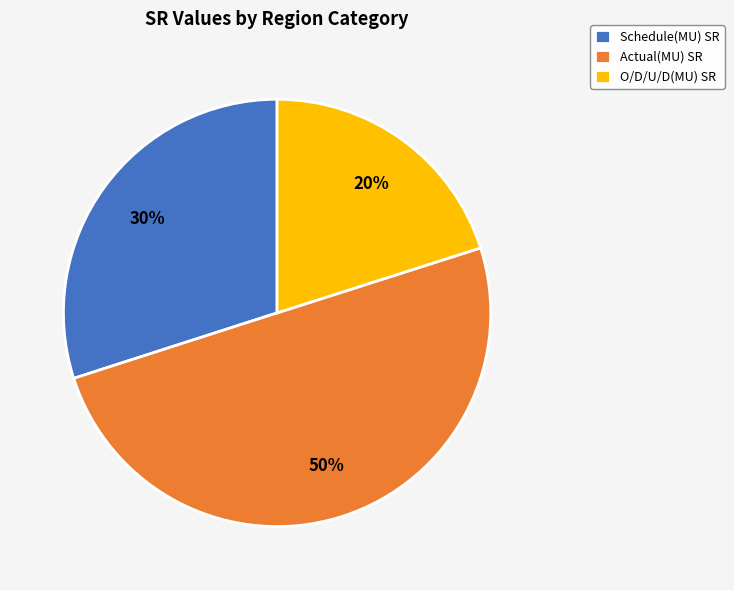

Is the sum of Actual(MU) SR and O/D/U/D(MU) SR greater than half?

Yes